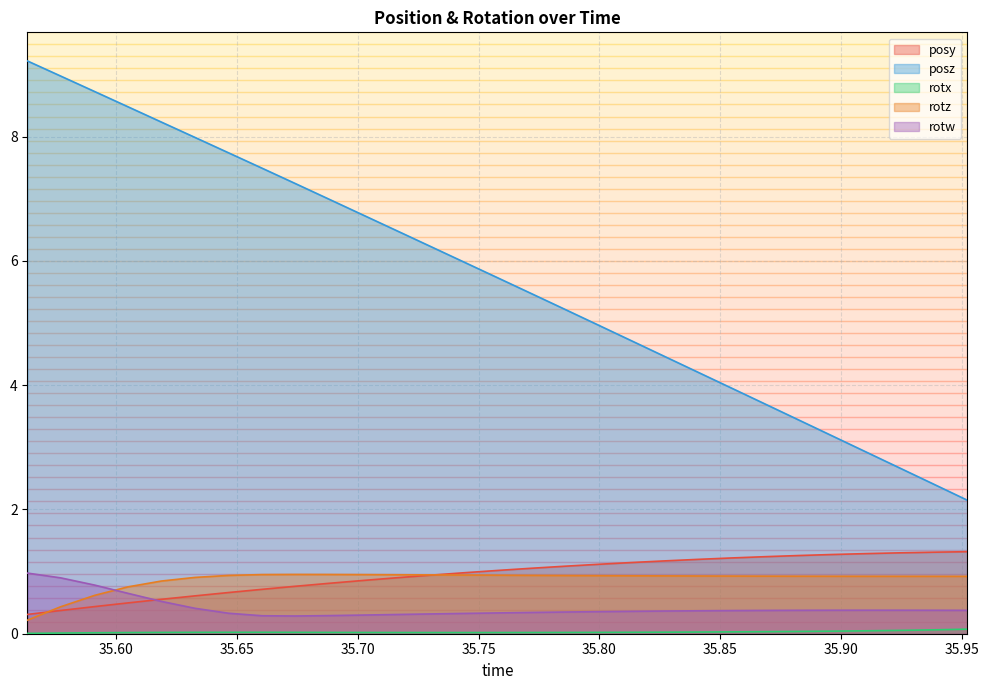

Rank the categories by posz value from highest to lowest.

35.56323, 35.5769, 35.59106, 35.60474, 35.61865, 35.63257, 35.64648, 35.6604, 35.67407, 35.68774, 35.70215, 35.71582, 35.72949, 35.74341, 35.75781, 35.77124, 35.7854, 35.79932, 35.81299, 35.8269, 35.84082, 35.85474, 35.8689, 35.88257, 35.89624, 35.91113, 35.92456, 35.93848, 35.95239